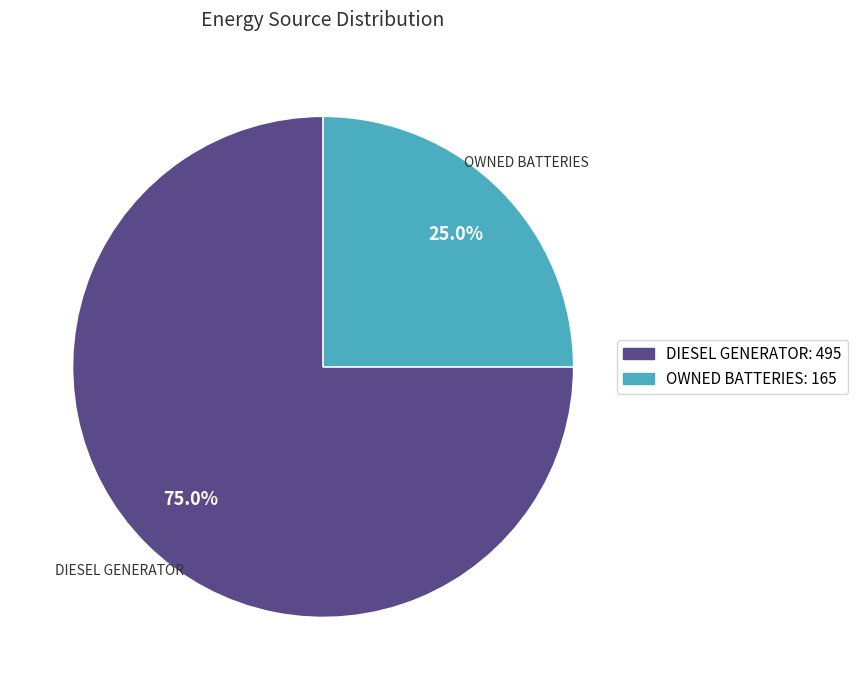

What is the largest slice in the pie chart?

DIESEL GENERATOR: 495